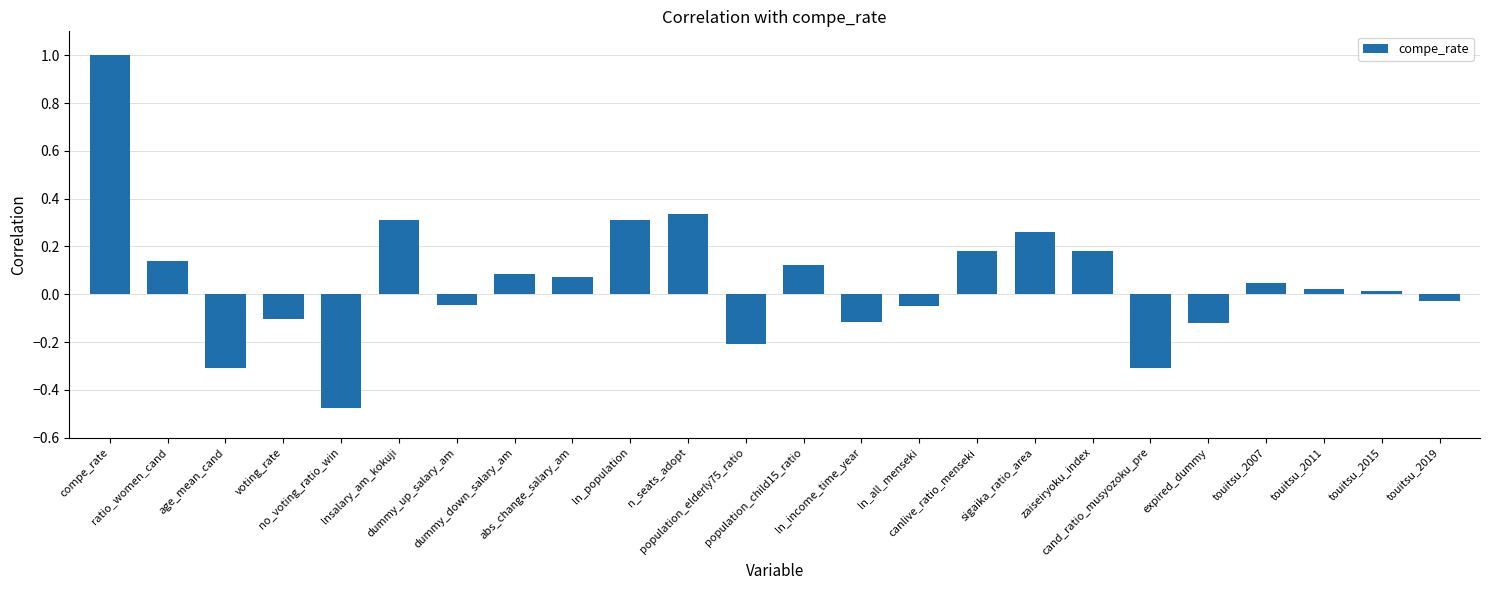

What is the sum of all values?

1.3